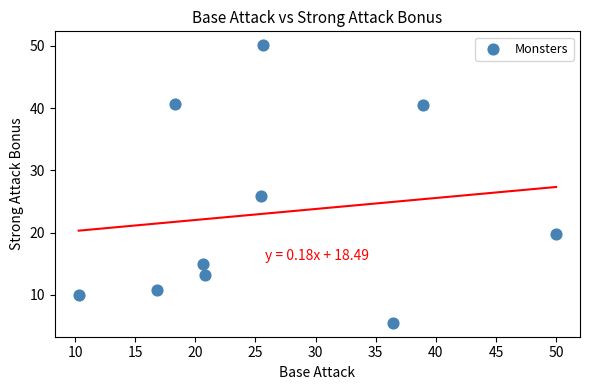

What Y value in the scatter plot is closest to 27?

25.9